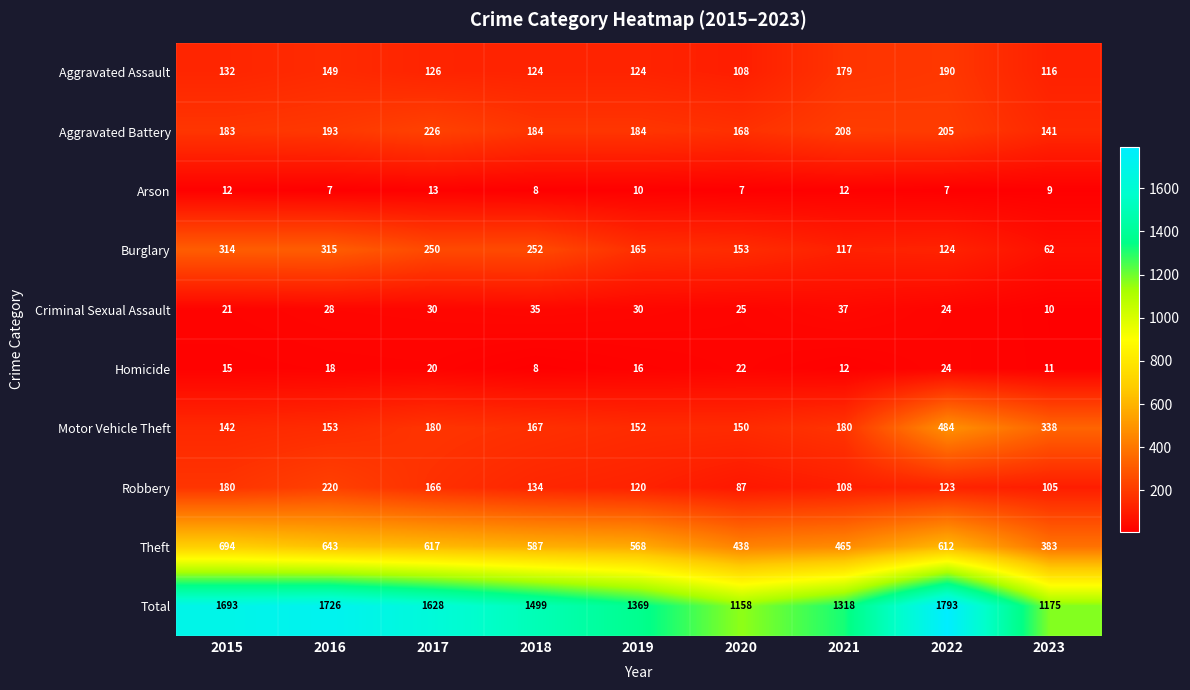

What is the total value across all series at 2017?

3256